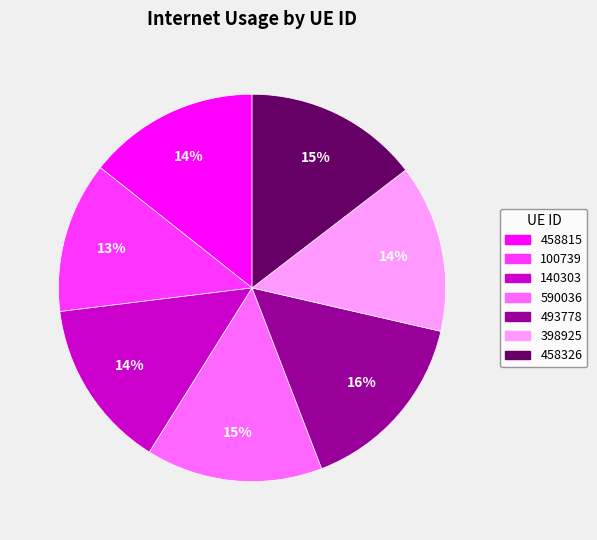

The 458815 slice represents 3% of the pie. True or false?

False